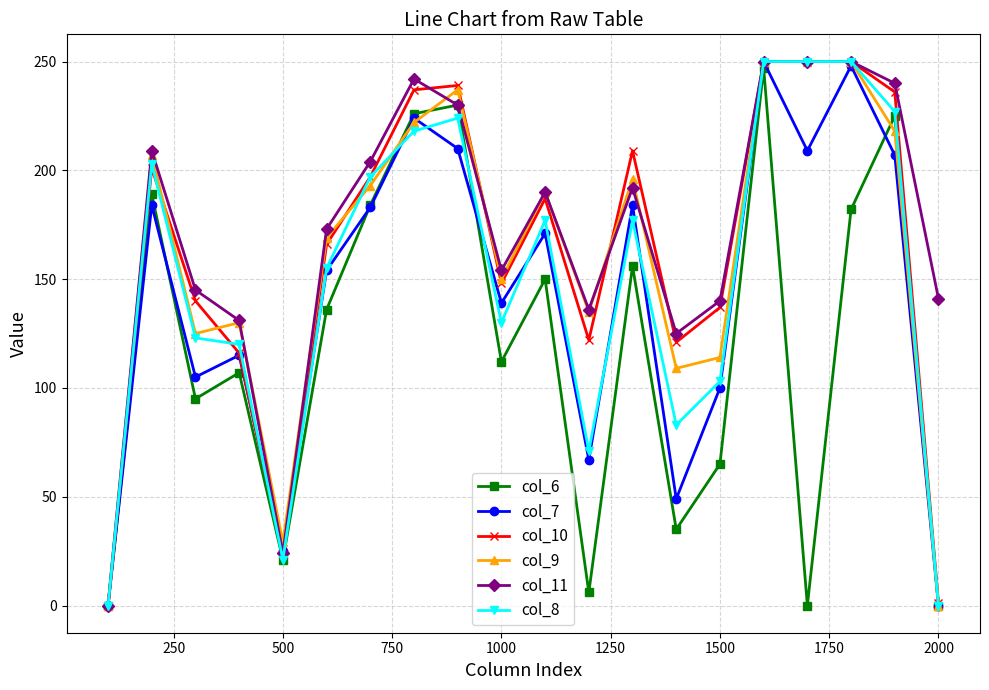

True or false: col_7 has more than 0 interior local peaks.

True